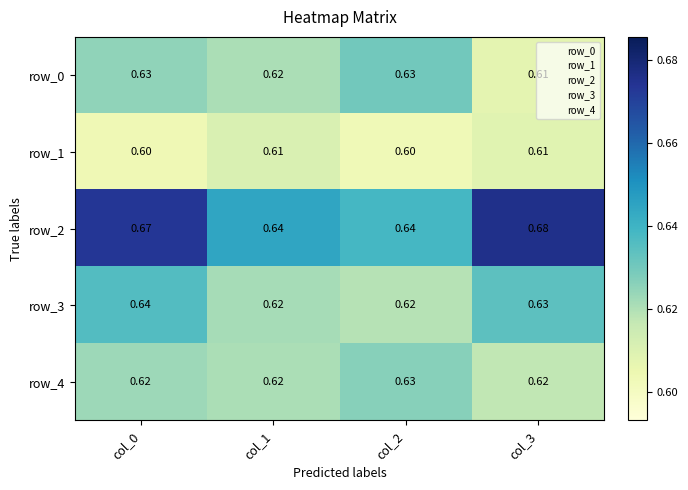

Is the value of row_2 at col_2 greater than the value of row_0 at col_1?

Yes